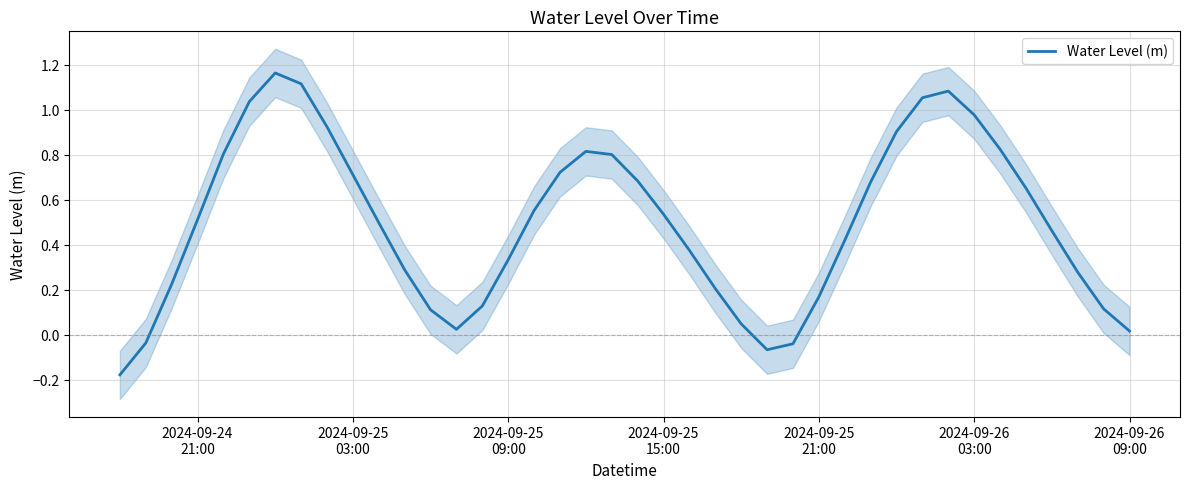

What is the average value?

0.5